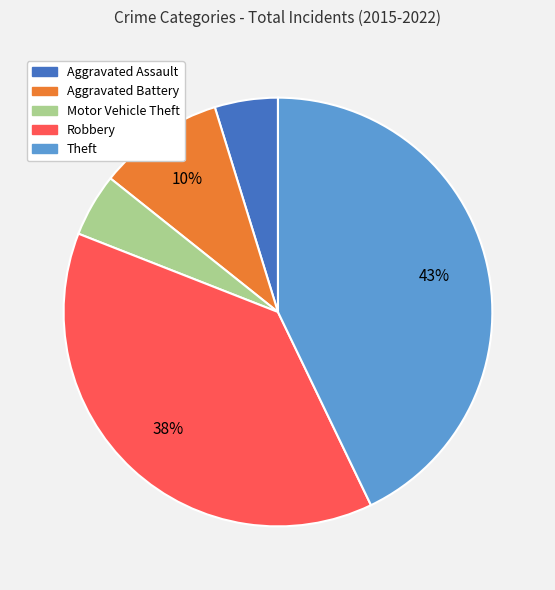

The Theft slice represents 43% of the pie. True or false?

True